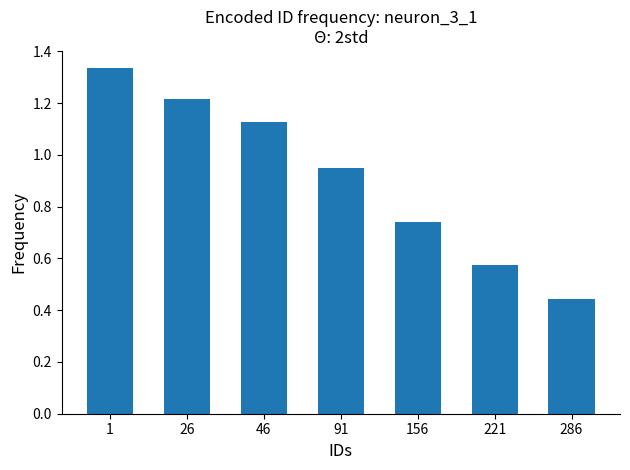

At which category does the chart reach its peak across all series?

1